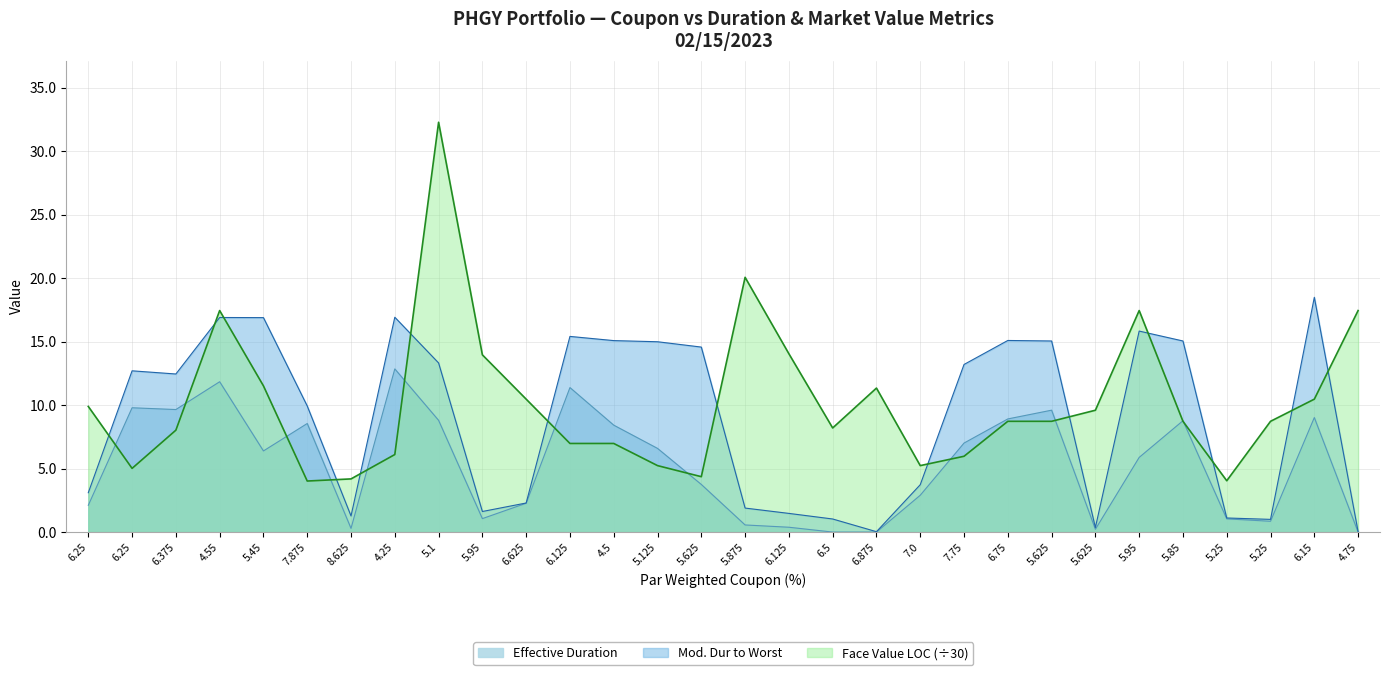

Rank the categories by Effective Duration value from highest to lowest.

4.25, 4.55, 6.125, 6.25, 6.375, 5.625, 6.15, 6.75, 5.1, 5.85, 7.875, 4.5, 7.75, 5.125, 5.45, 5.95, 5.625, 7.0, 6.625, 6.25, 5.95, 5.25, 5.25, 5.875, 6.125, 8.625, 5.625, 6.5, 6.875, 4.75